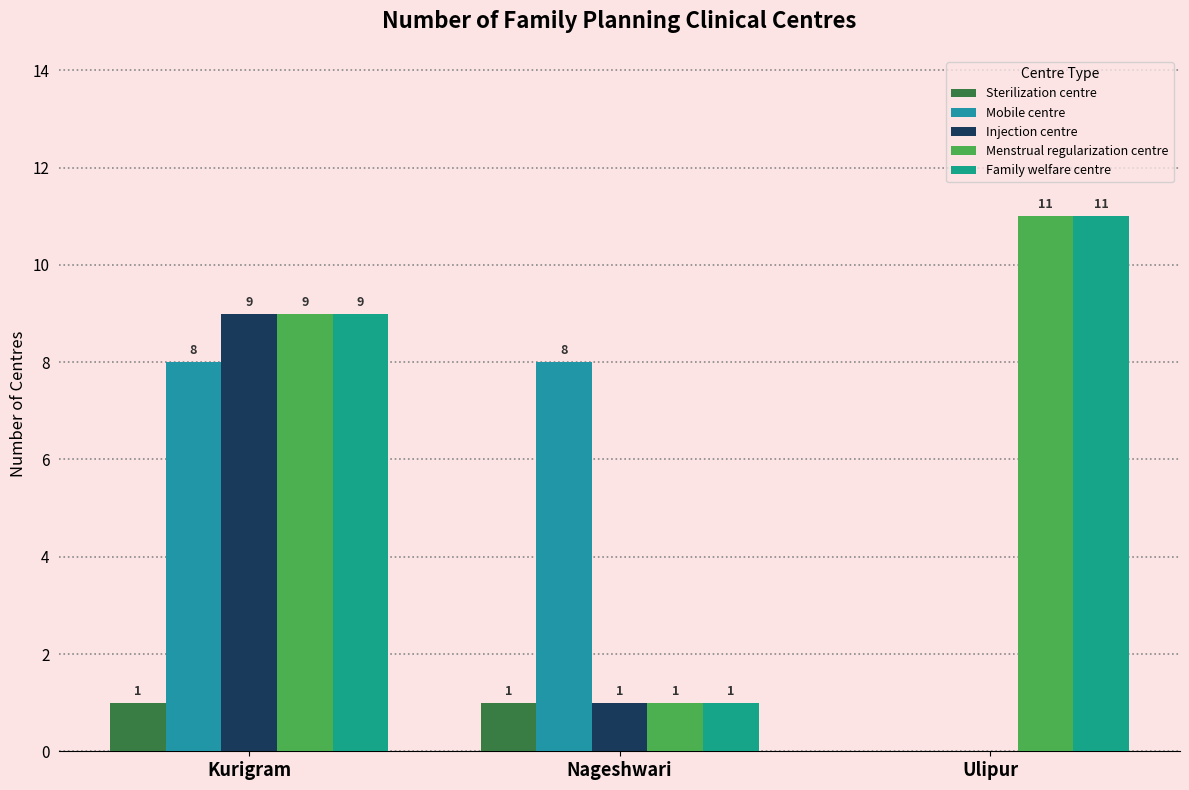

What is the average value of the Injection centre series?

3